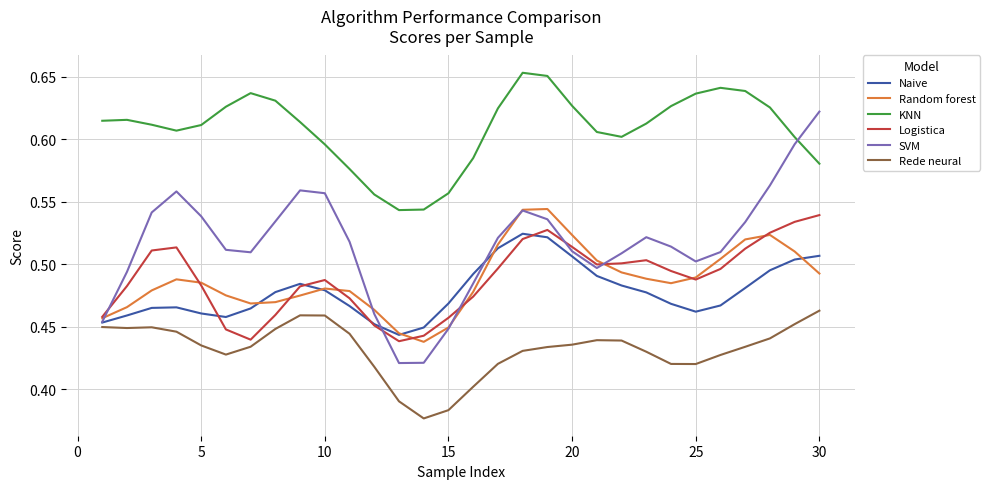

Which series has the largest total across all categories?

KNN